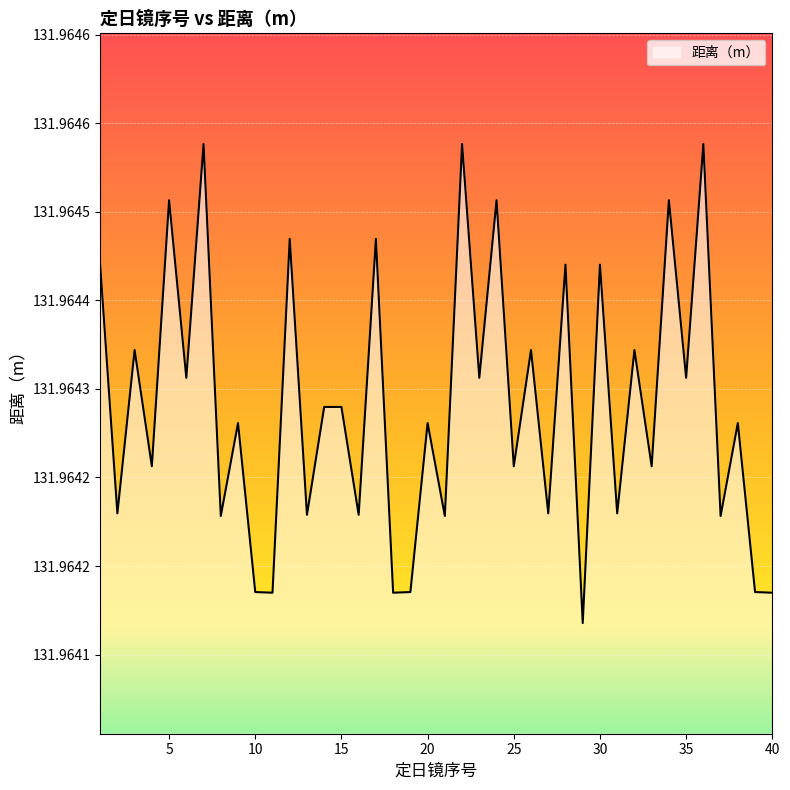

Rank the categories by value from highest to lowest.

7, 22, 36, 5, 24, 34, 12, 17, 1, 28, 30, 3, 26, 32, 6, 23, 35, 14, 15, 9, 20, 38, 4, 25, 33, 2, 27, 31, 13, 16, 8, 21, 37, 10, 19, 39, 11, 18, 40, 29